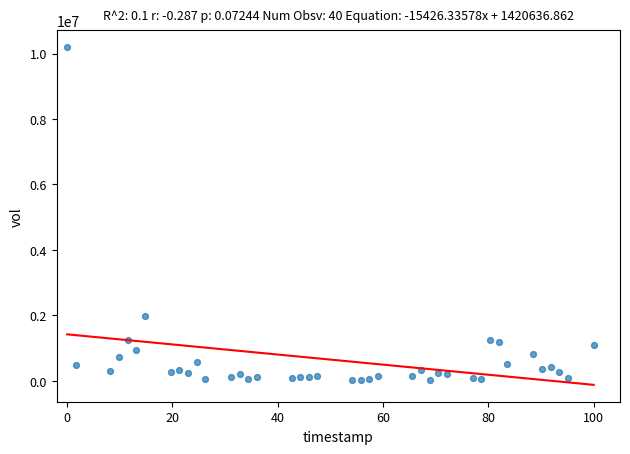

What is the range of Y values (max minus min)?

10167733